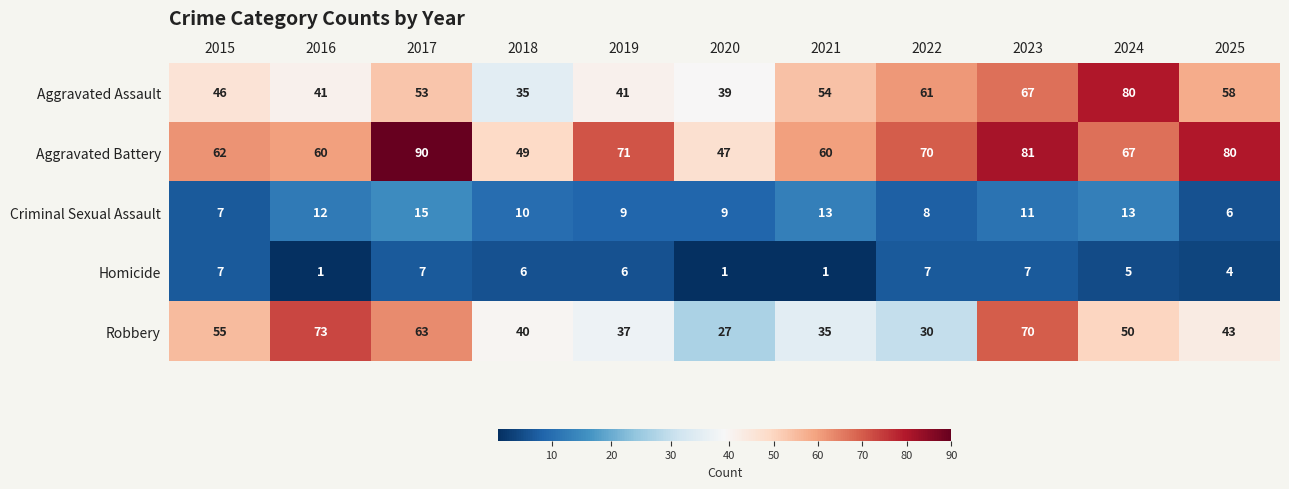

Rank the series at 2020 from highest to lowest value.

Aggravated Battery, Aggravated Assault, Robbery, Criminal Sexual Assault, Homicide